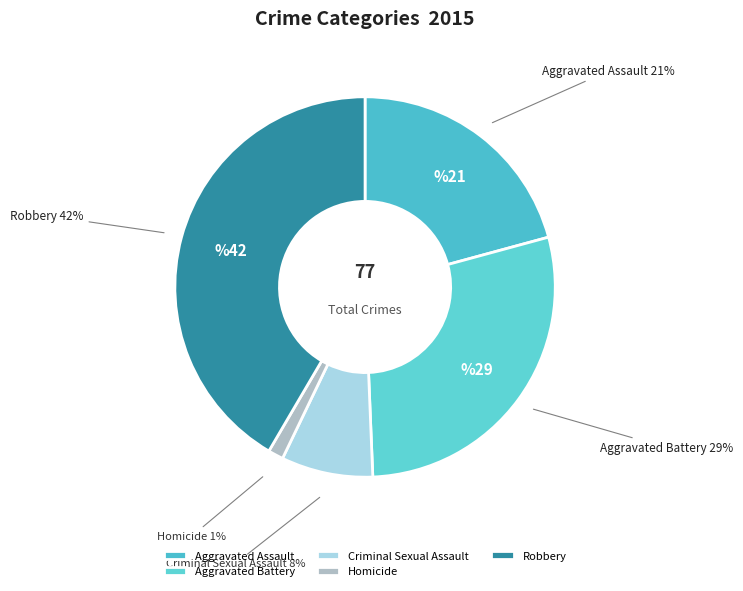

To the nearest percent, what is the combined percentage of Criminal Sexual Assault and Aggravated Assault?

29%